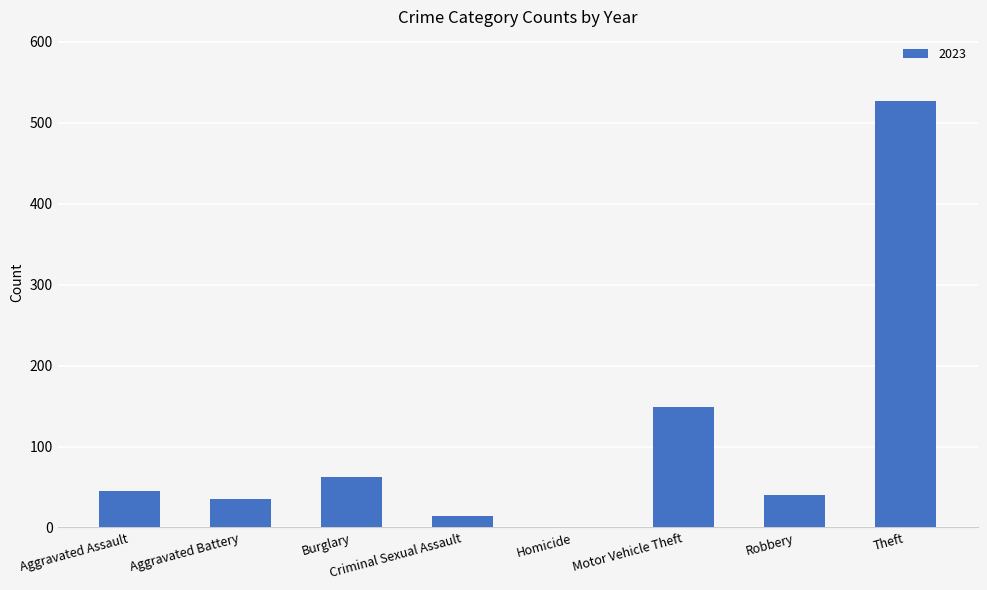

What is the ratio of the value at Motor Vehicle Theft to the value at Aggravated Assault?

3.3